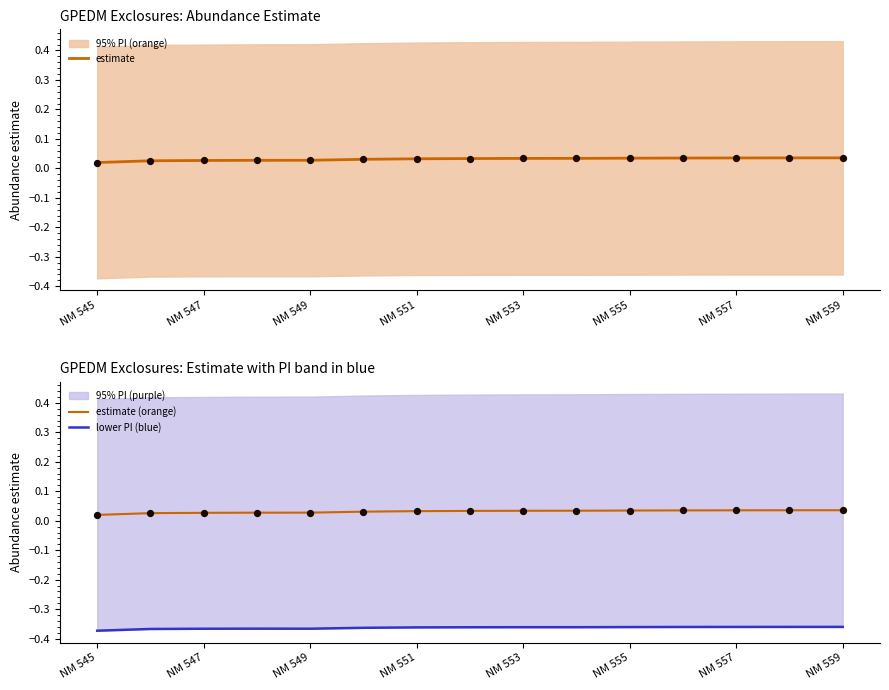

What is the total value across all series at NM 553?

-0.3